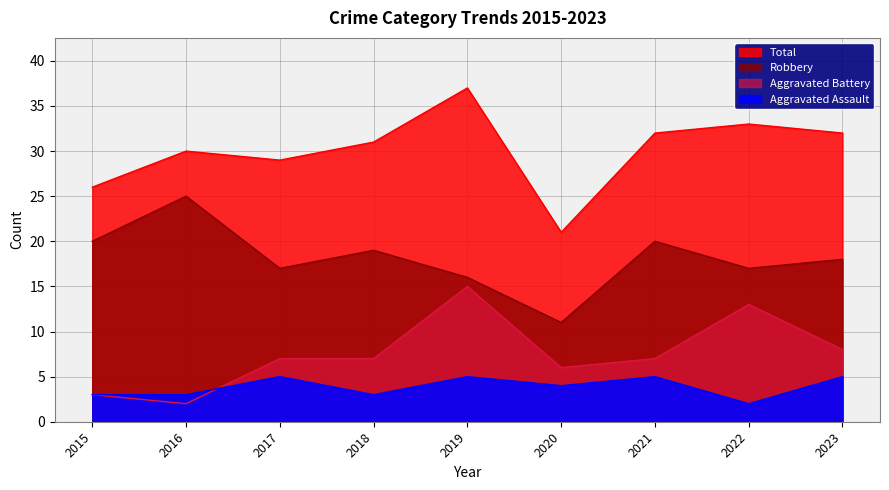

At which label does Aggravated Battery reach its minimum?

2016